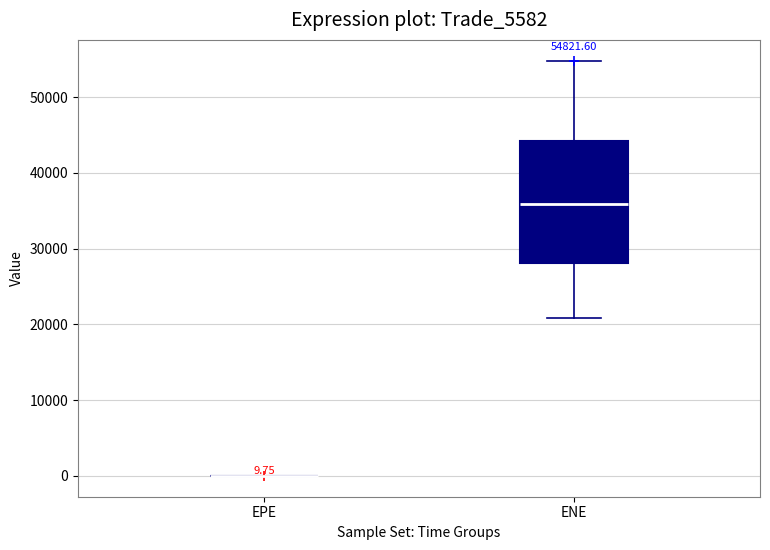

Comparing the boxes themselves (not the whiskers), which one is the tallest?

ENE